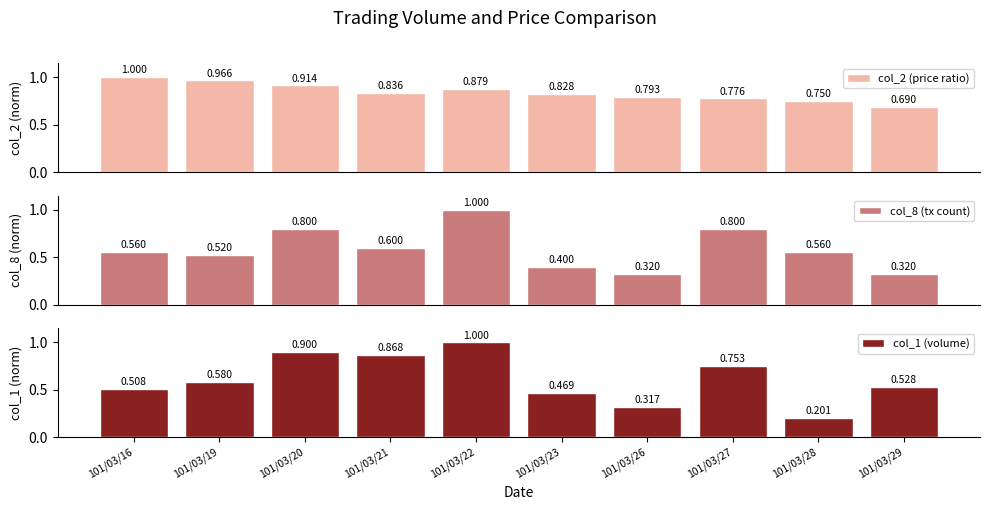

Rank the series by their maximum value, from highest to lowest.

col_2 (price ratio), col_8 (tx count), col_1 (volume)